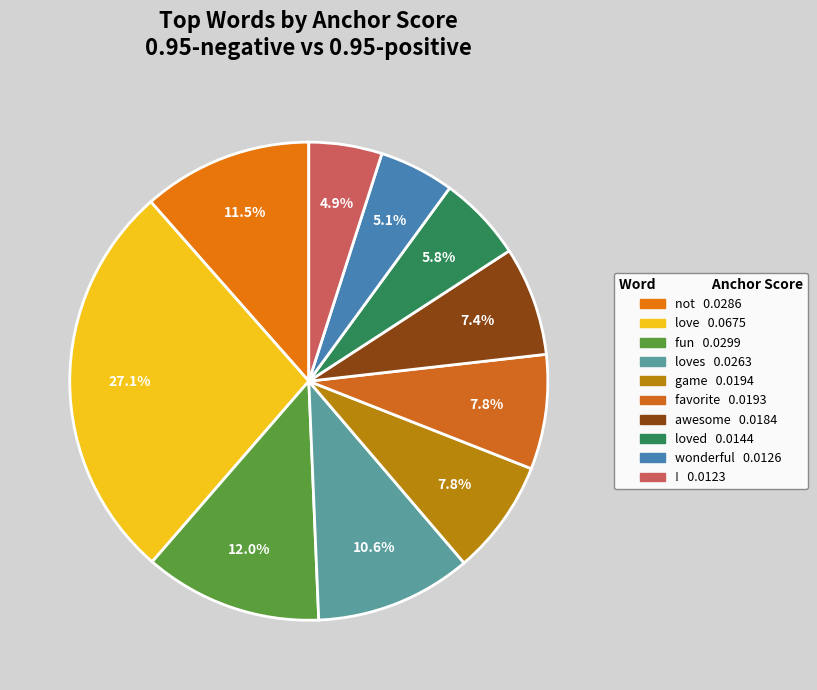

Is there a majority slice in this chart?

No